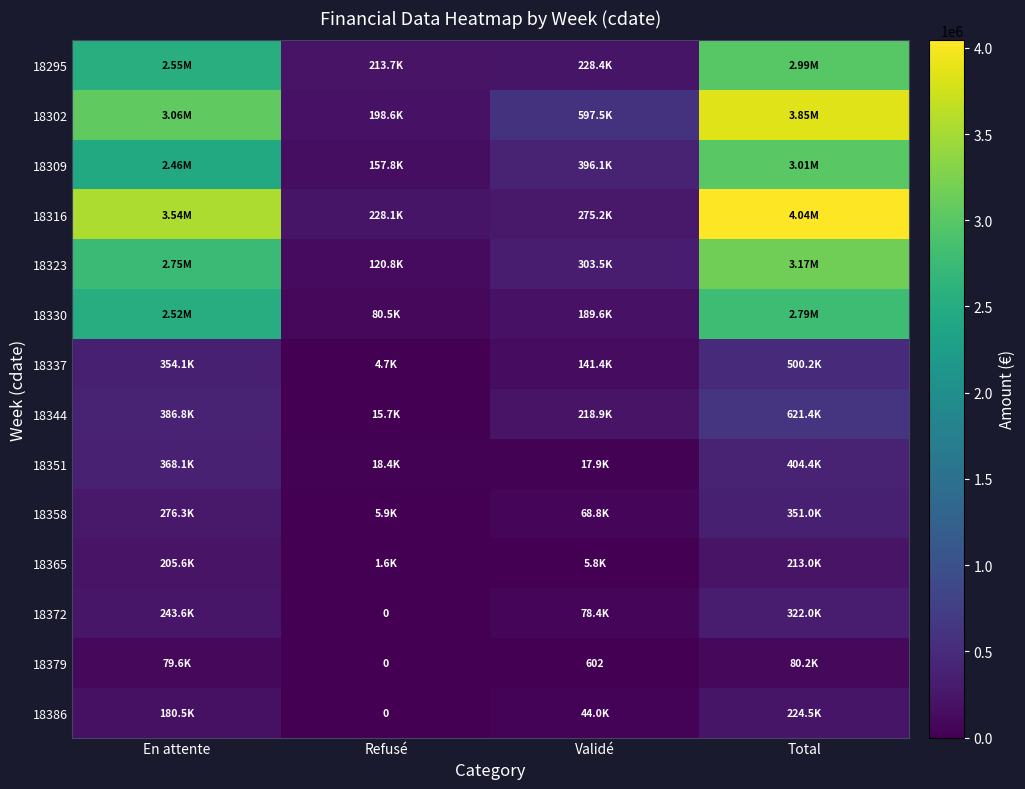

Rank the series at Validé from lowest to highest value.

18379, 18365, 18351, 18386, 18358, 18372, 18337, 18330, 18344, 18295, 18316, 18323, 18309, 18302